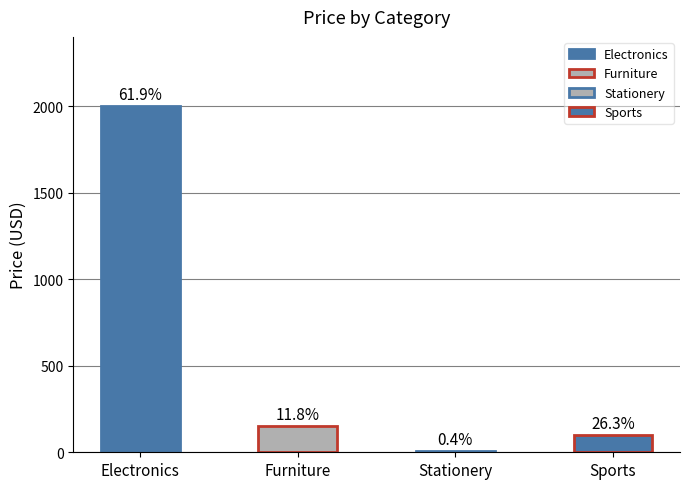

List the labels in order of value, largest first.

Electronics, Furniture, Sports, Stationery